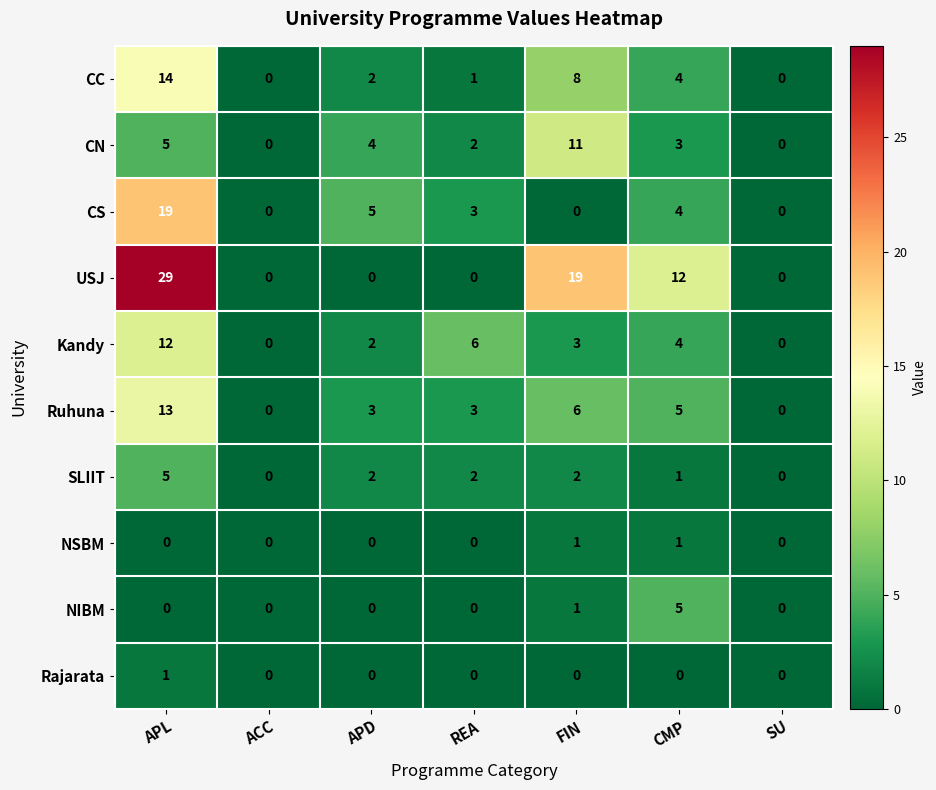

At which category is the sum across all series the highest?

APL